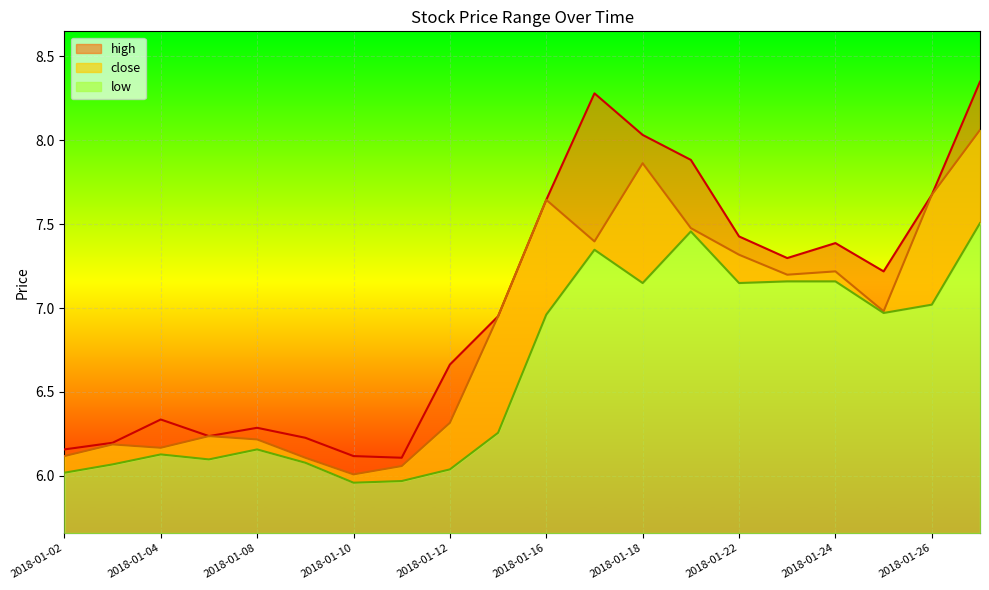

List the labels in order of low value, smallest first.

2018-01-10, 2018-01-11, 2018-01-02, 2018-01-12, 2018-01-03, 2018-01-09, 2018-01-05, 2018-01-04, 2018-01-08, 2018-01-15, 2018-01-16, 2018-01-25, 2018-01-26, 2018-01-18, 2018-01-22, 2018-01-23, 2018-01-24, 2018-01-17, 2018-01-19, 2018-01-29